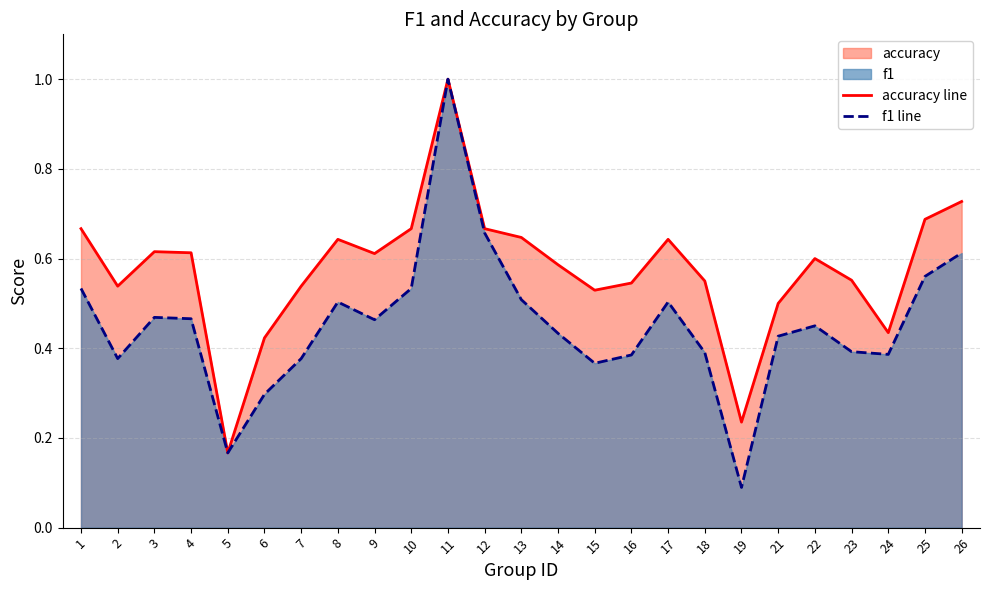

True or false: f1 line and accuracy line cross at least once.

False